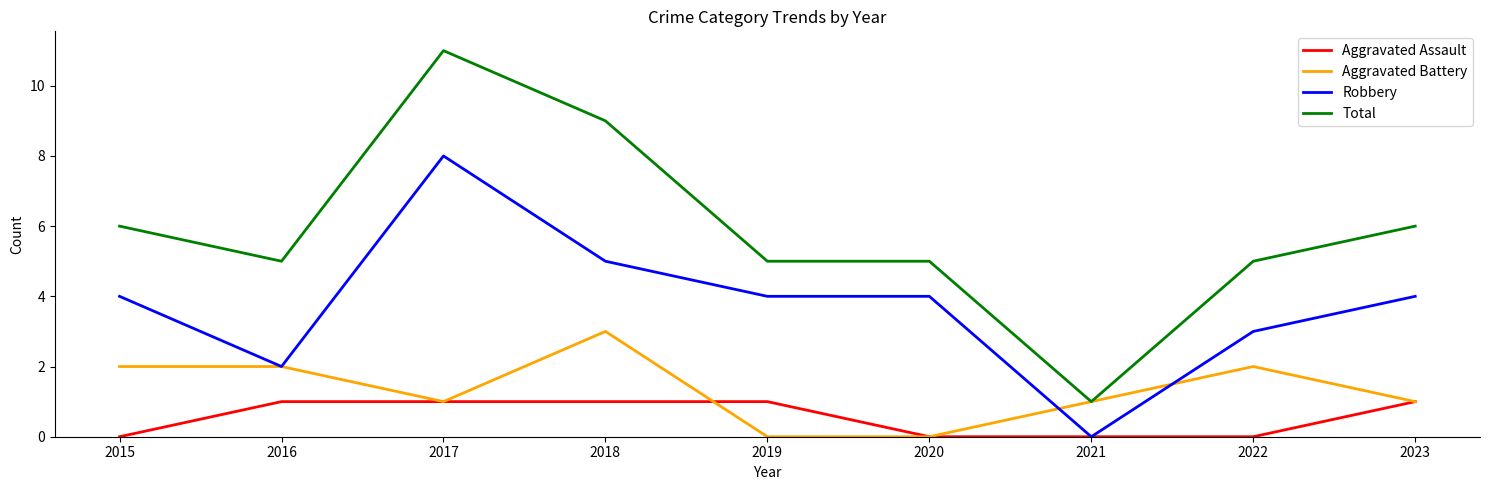

Is this an area chart (filled region under the line)?

No